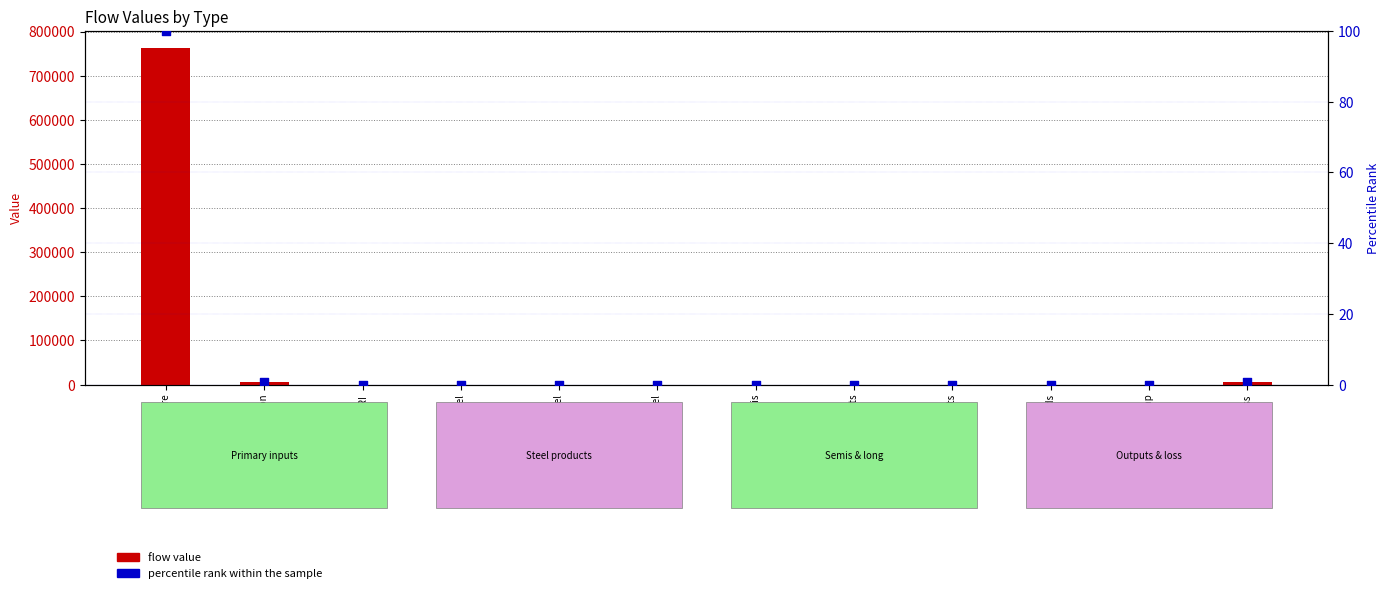

Is the value of percentile rank within the sample at BOF steel greater than the value of flow value at End-use goods?

No